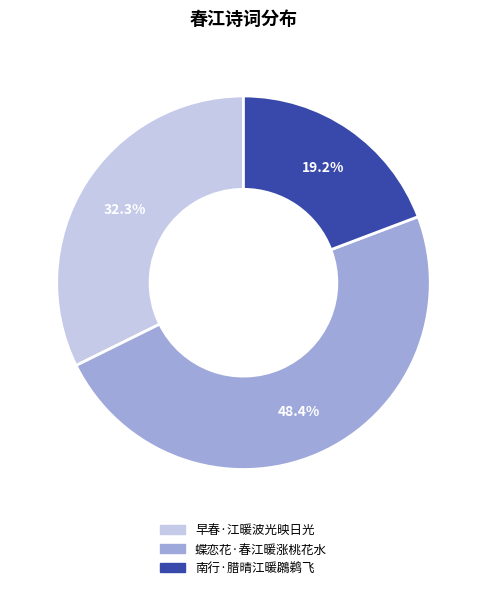

Does 蝶恋花·春江暖涨桃花水 represent more than half of the total?

No